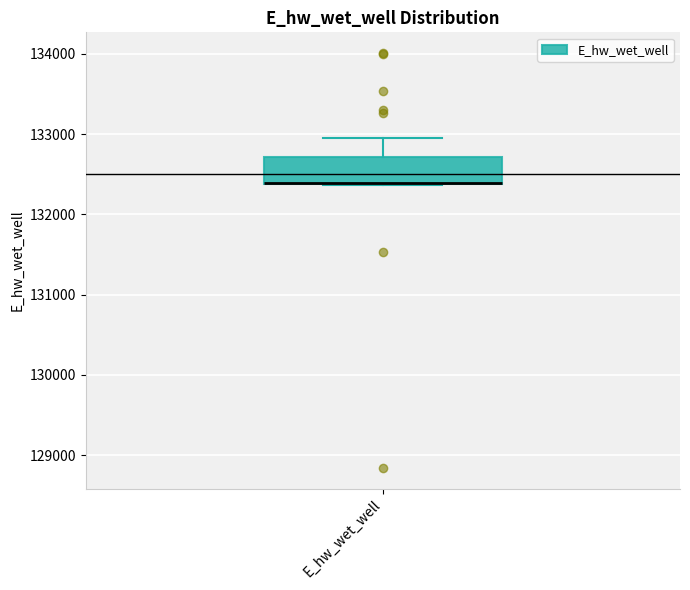

Read this box plot against the y-axis: the position of the median line, the range covered by the box, and the ends of both whiskers. The values are not printed on the chart, so give them approximately, as read against the axis.

median 132400 (drawn on the box's lower edge), box 132400 to 132700, whiskers 132400 to 133000